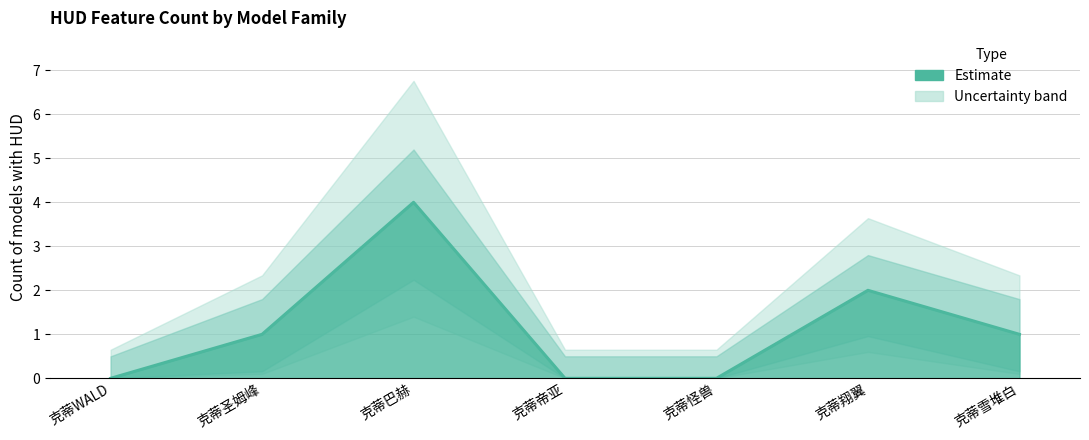

The value at 克蒂翔翼 is 2. True or false?

True